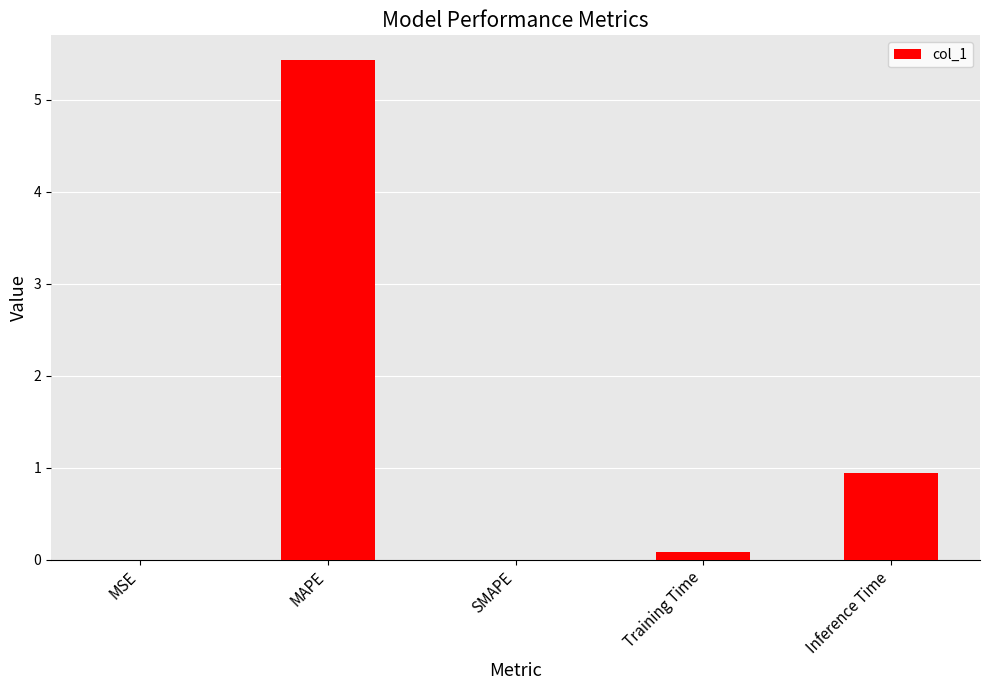

What is the change in value from SMAPE to Inference Time?

+0.9